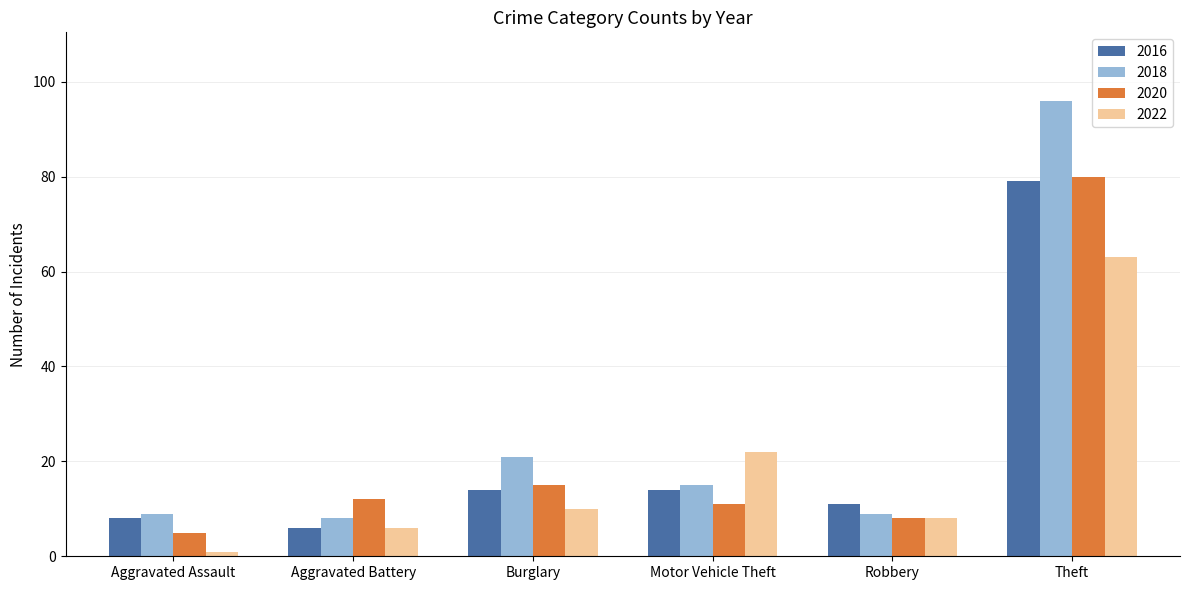

Between Robbery and Theft, which series saw the biggest shift?

2018